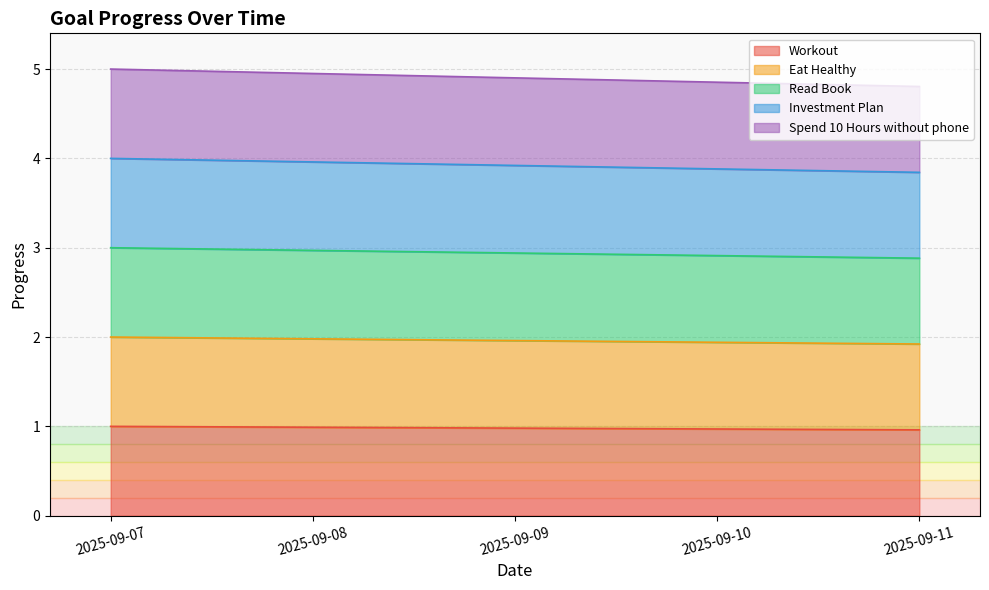

The Read Book series shows 2.9 at 2025-09-11. True or false?

True